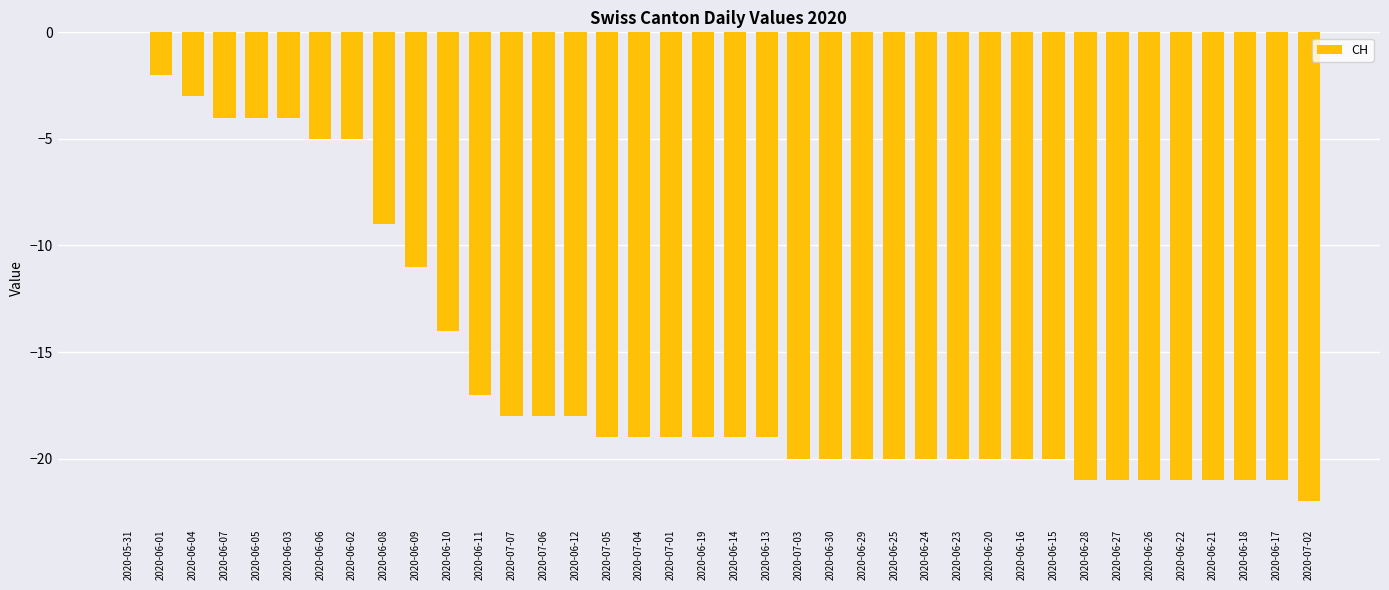

What is the sum of the values at 2020-06-17 and 2020-06-09?

-32